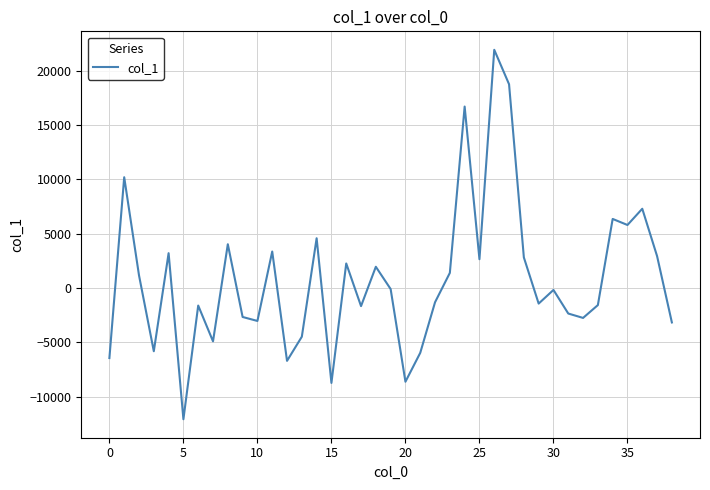

How many lines are shown in the chart?

1